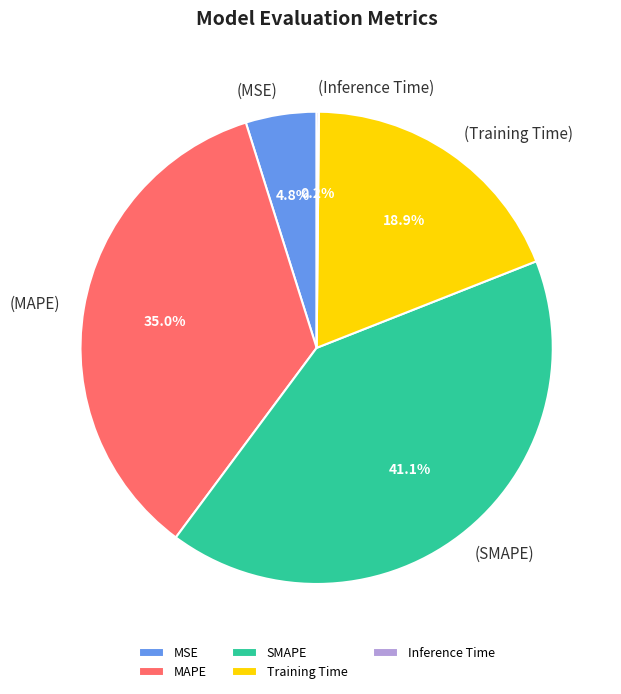

To the nearest percent, what is the combined percentage of MSE and MAPE?

40%